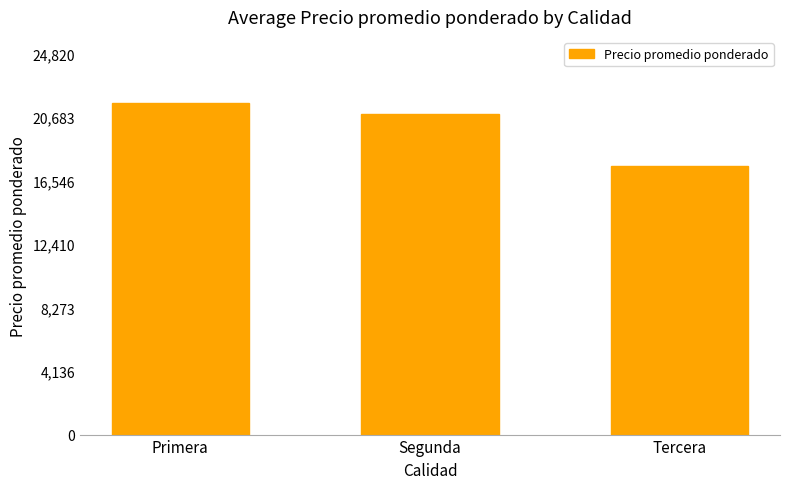

What is the difference between the values at Segunda and Tercera?

3361